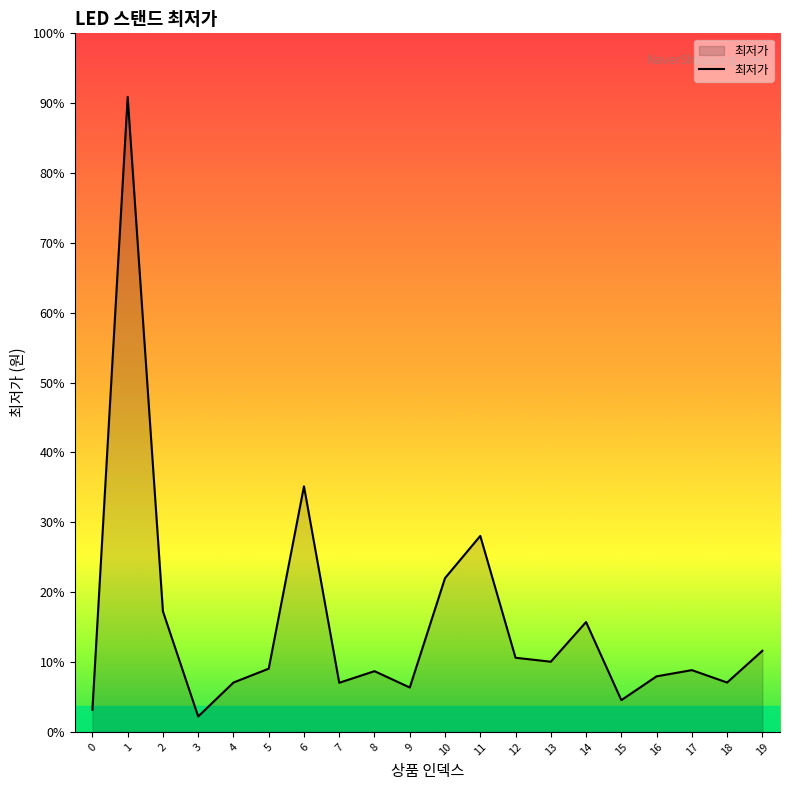

True or false: the data has more than 1 interior local peaks.

True